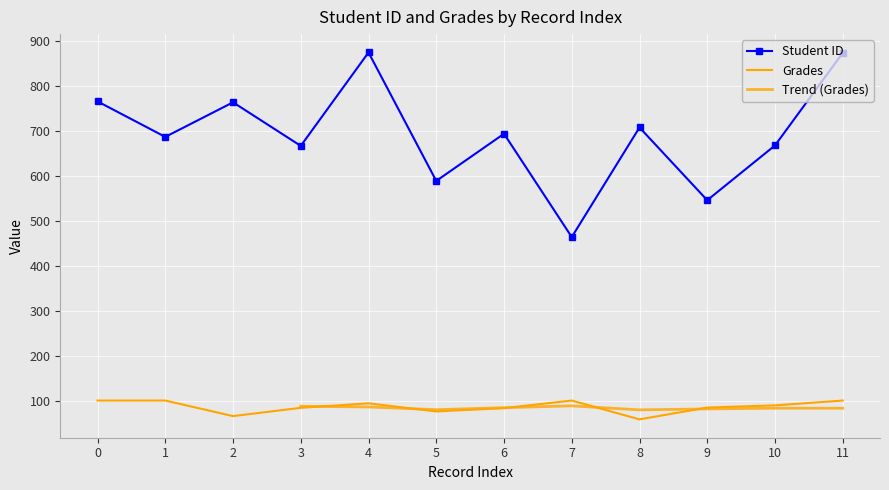

True or false: Student ID and Grades cross at least once.

False